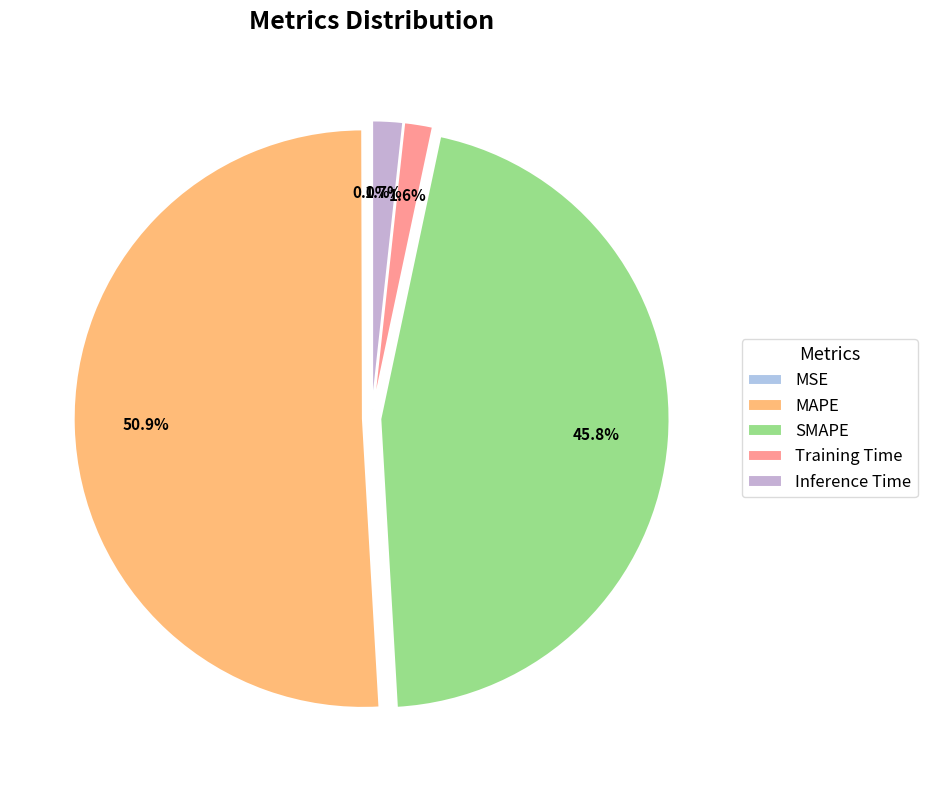

What is the majority slice?

MAPE